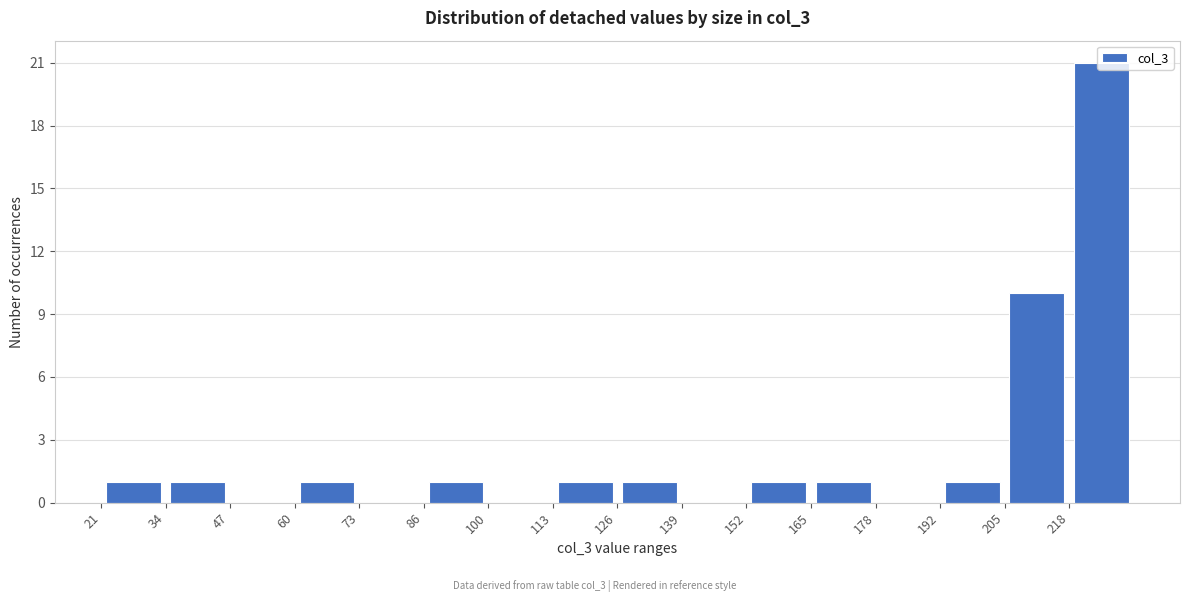

Reading left to right, transcribe this chart: for each bar, give the range it covers on the x-axis and its height. Neither the bar edges nor the heights are printed on the chart, so give them approximately, as read against the axes.

22 to 34: 1
34 to 48: 1
48 to 60: 0
60 to 74: 1
74 to 86: 0
86 to 100: 1
100 to 114: 0
114 to 126: 1
126 to 140: 1
140 to 152: 0
152 to 166: 1
166 to 178: 1
178 to 192: 0
192 to 206: 1
206 to 218: 10
218 to 232: 21